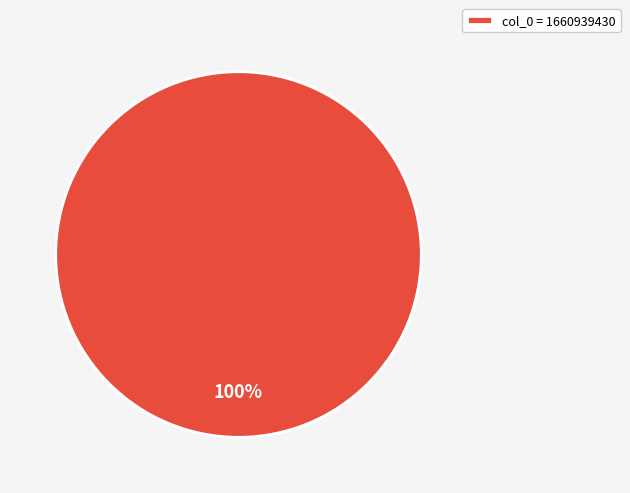

What percentage is the col_0 = 1660939430 slice, to the nearest percent?

100%